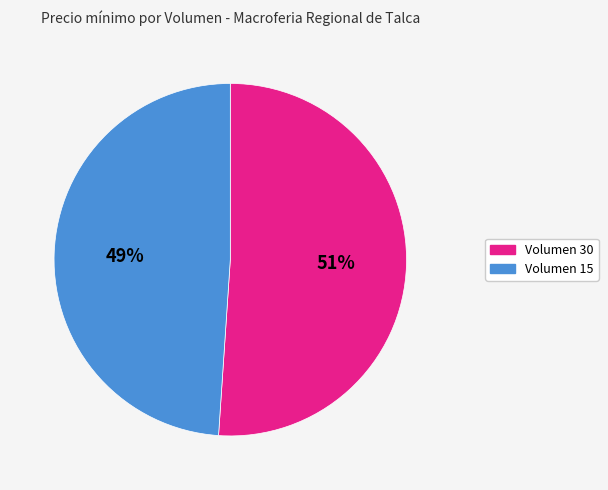

Is the sum of Volumen 15 and Volumen 30 greater than half?

Yes